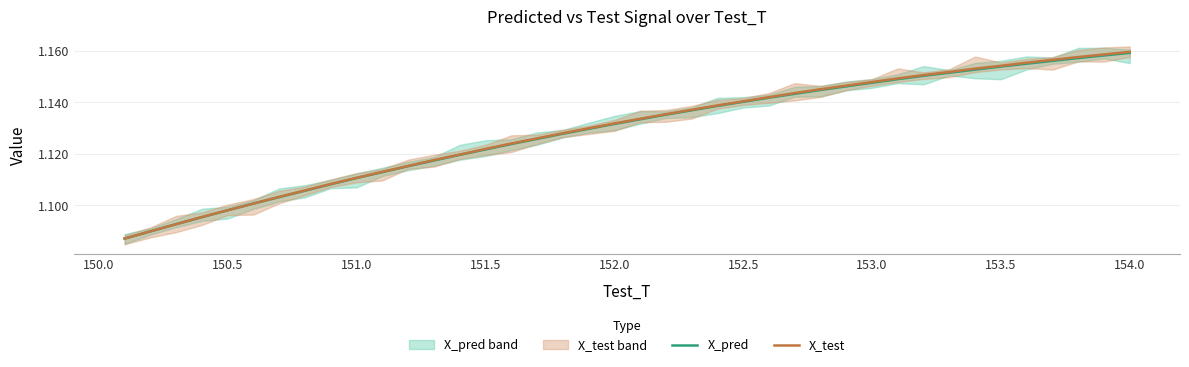

Reading left to right, what are all the values shown in this chart?

X_pred: 1.1	1.1	1.1	1.1	1.1	1.1	1.1	1.1	1.1	1.1	1.1	1.1	1.1	1.1	1.1	1.1	1.1	1.1	1.1	1.1	1.1	1.1	1.1	1.1	1.1	1.1	1.1	1.1	1.1	1.1	1.1	1.2	1.2	1.2	1.2	1.2	1.2	1.2	1.2	1.2
X_test: 1.1	1.1	1.1	1.1	1.1	1.1	1.1	1.1	1.1	1.1	1.1	1.1	1.1	1.1	1.1	1.1	1.1	1.1	1.1	1.1	1.1	1.1	1.1	1.1	1.1	1.1	1.1	1.1	1.1	1.1	1.1	1.2	1.2	1.2	1.2	1.2	1.2	1.2	1.2	1.2